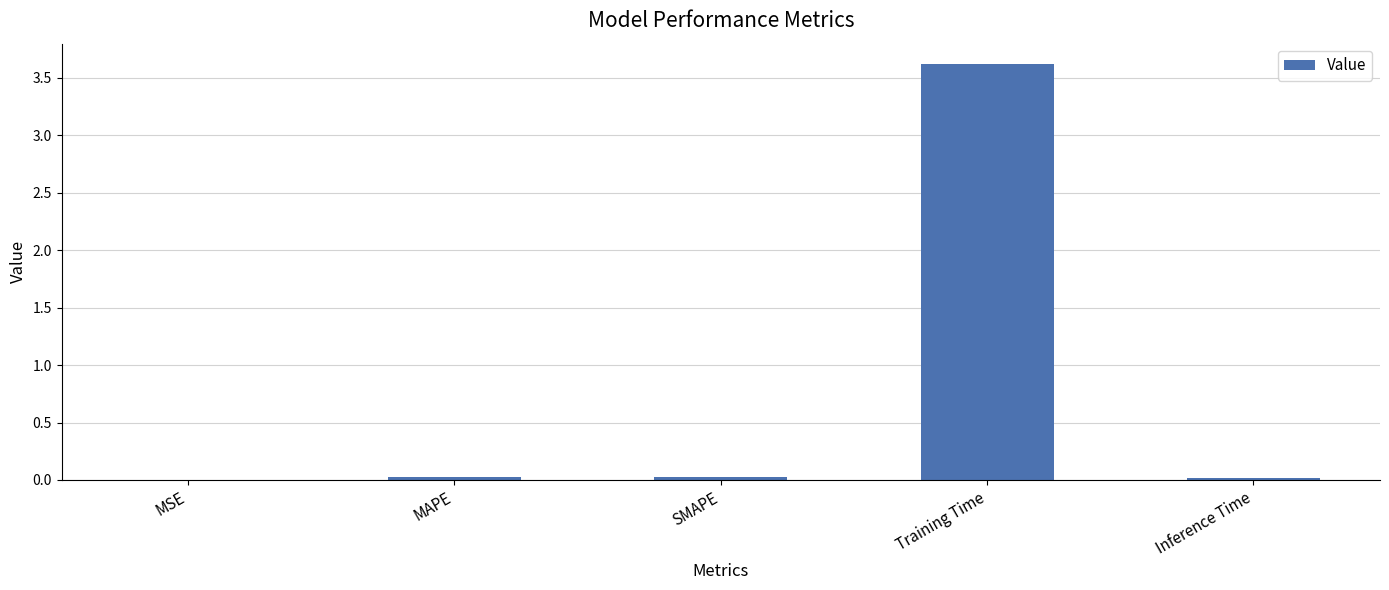

What is the maximum value shown in the chart?

3.6